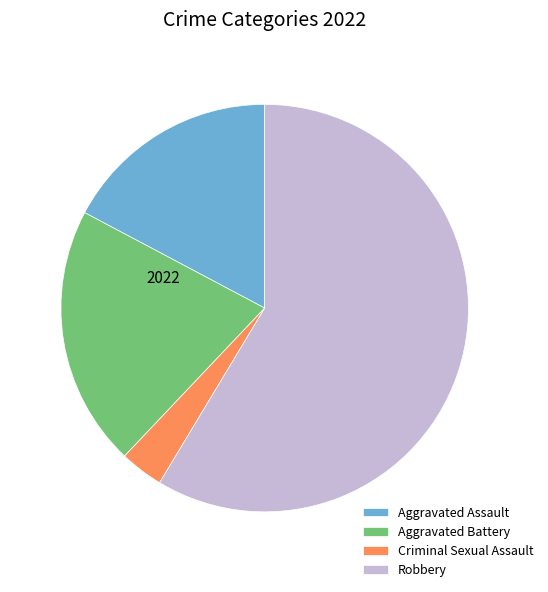

Do Robbery and Aggravated Assault together represent more than half of the pie?

Yes